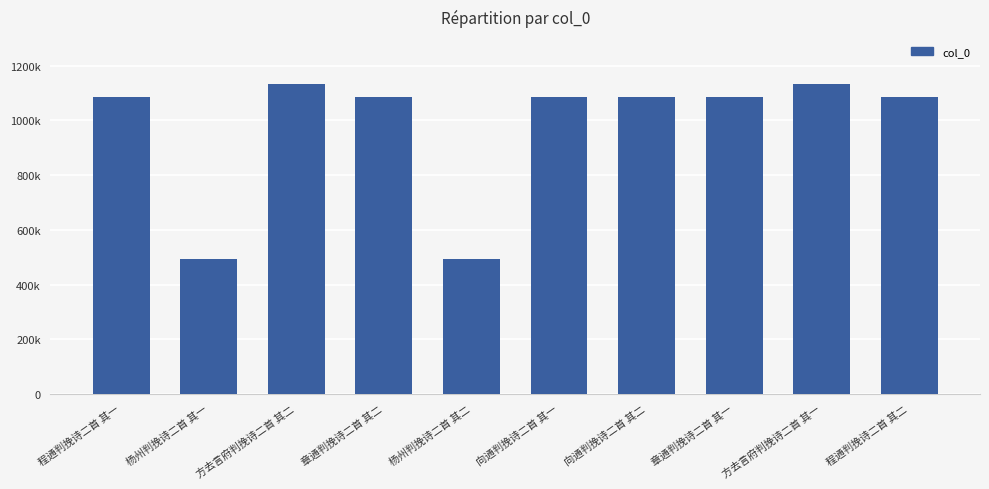

Count the number of data series in this chart.

1